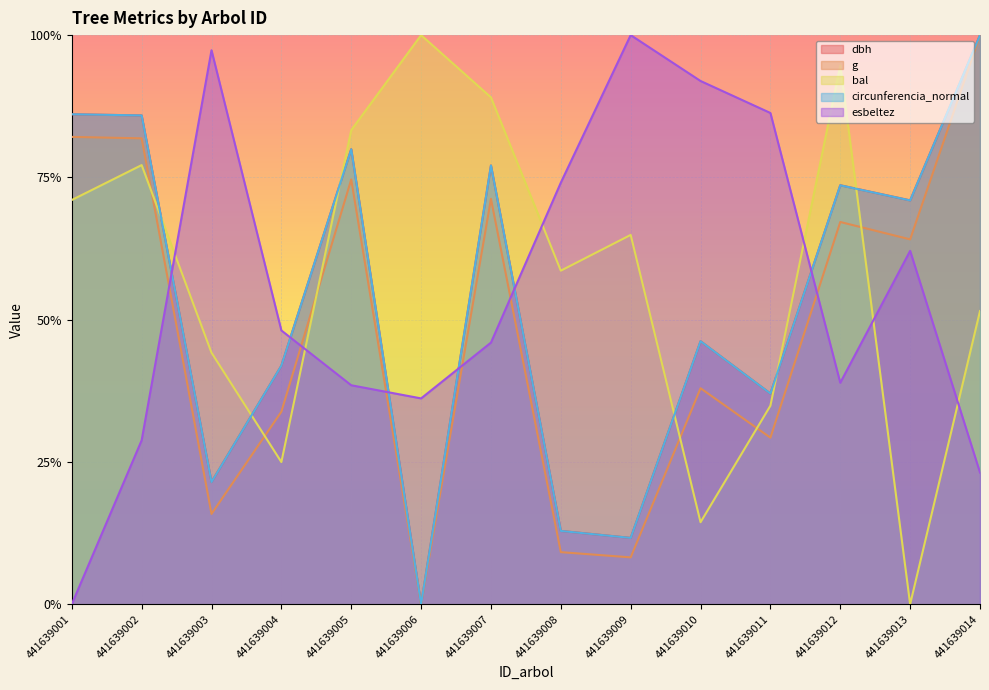

Which series has the largest total across all categories?

bal